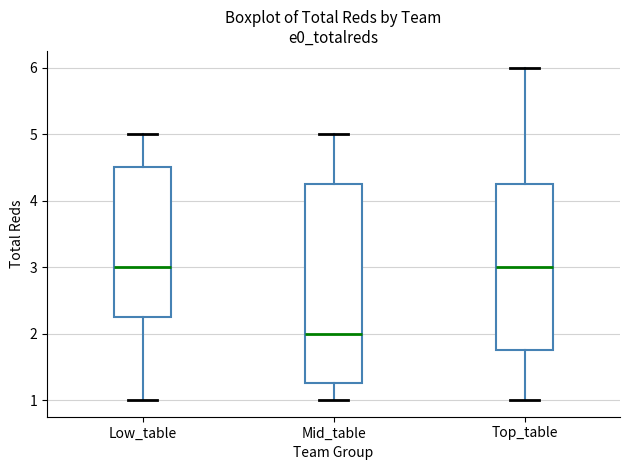

Reading left to right, read every box against the y-axis: the position of its median line, the range the box covers, and the ends of its whiskers. The values are not printed on the chart, so give them approximately, as read against the axis.

Low_table: median 3.0, box 2.3 to 4.5, whiskers 1.0 to 5.0
Mid_table: median 2.0, box 1.3 to 4.3, whiskers 1.0 to 5.0
Top_table: median 3.0, box 1.8 to 4.3, whiskers 1.0 to 6.0